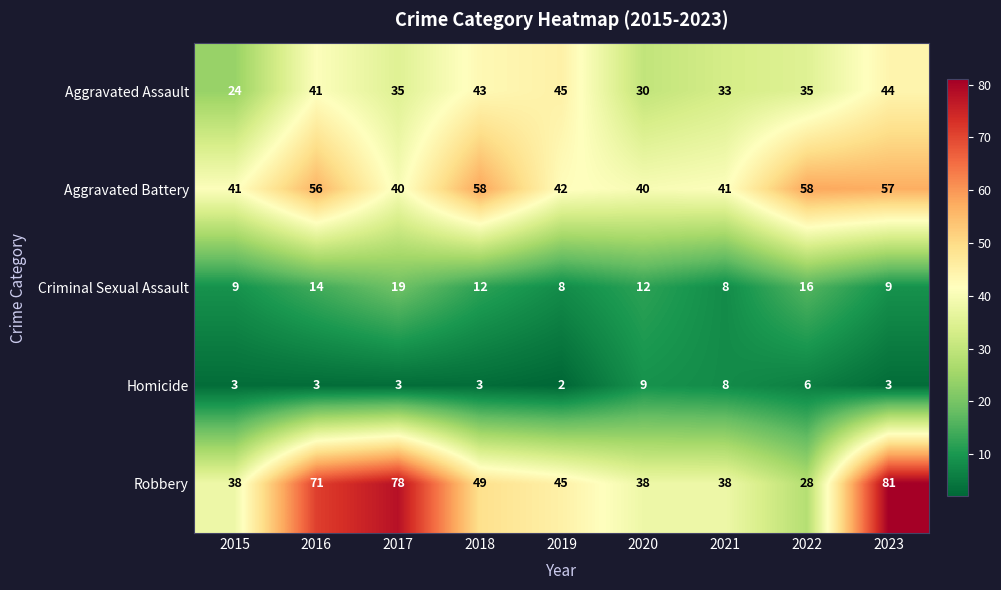

List the series in order of their peak value, lowest first.

Homicide, Criminal Sexual Assault, Aggravated Assault, Aggravated Battery, Robbery